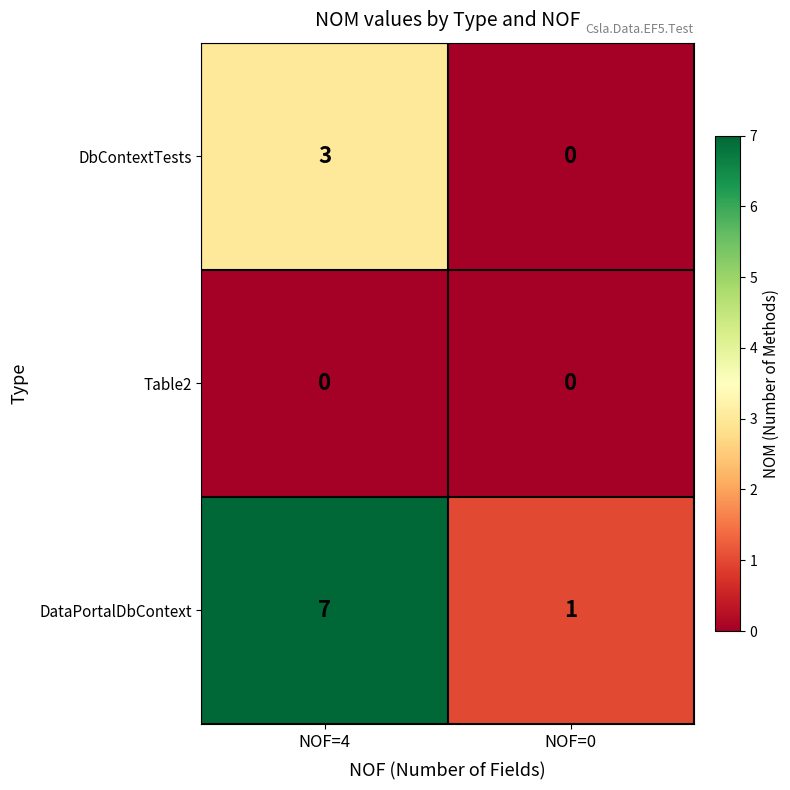

What is the total value across all series at NOF=4?

10